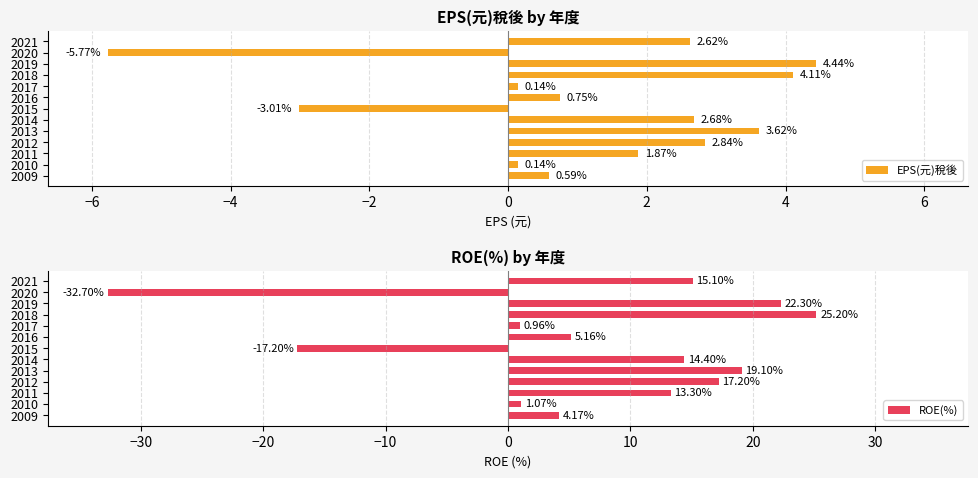

How many distinct data groups are displayed?

2